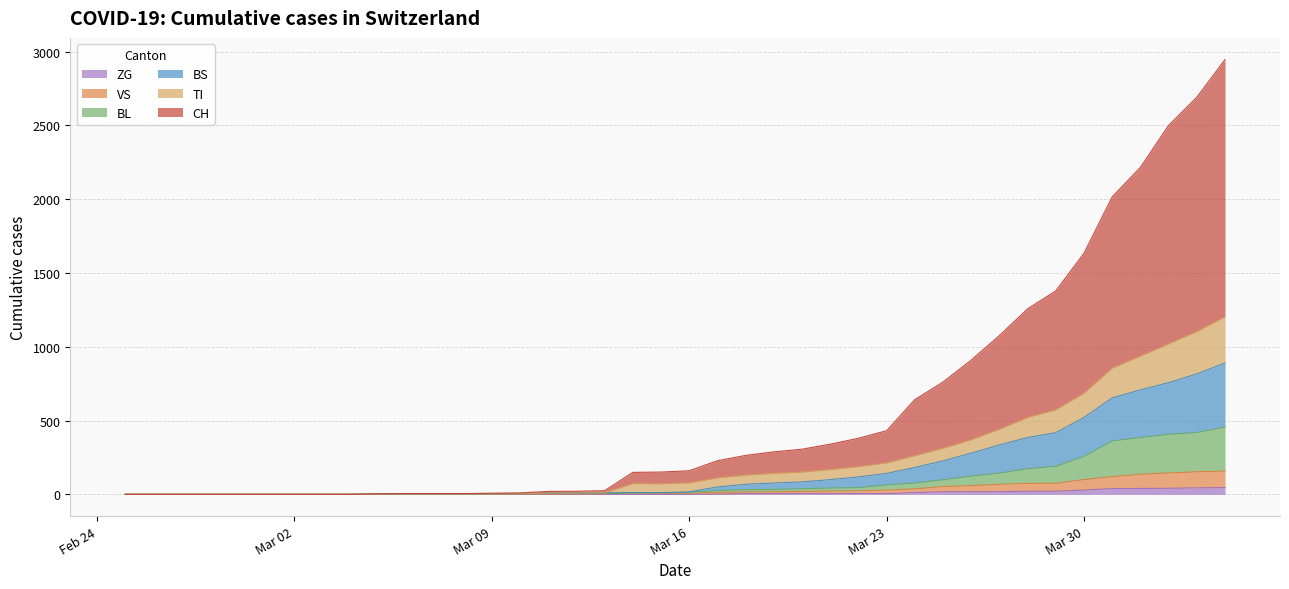

True or false: BL has more than 1 interior local peaks.

False